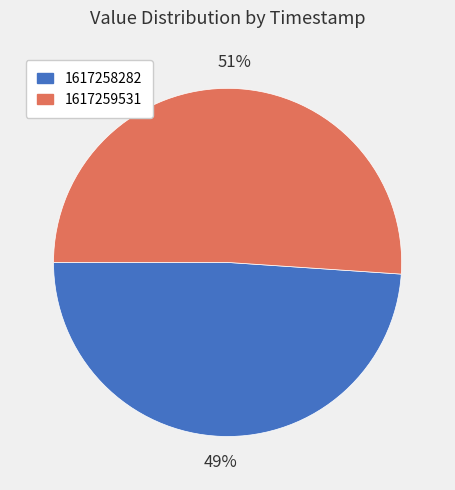

The 1617258282 slice represents 49% of the pie. True or false?

True